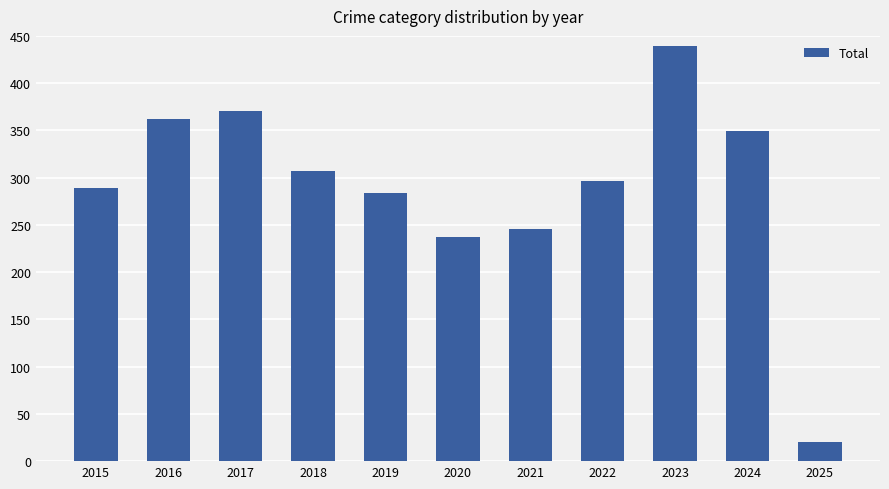

What is the value of the 10th bar from the left?

349